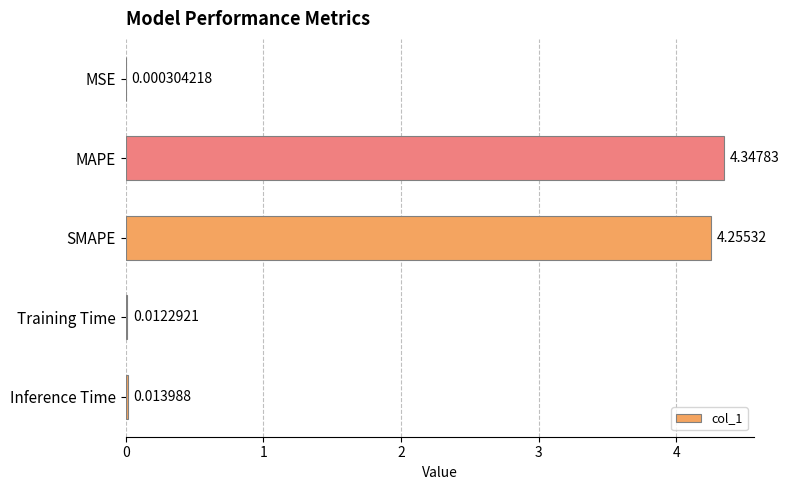

Between MAPE and Training Time, which is larger?

MAPE